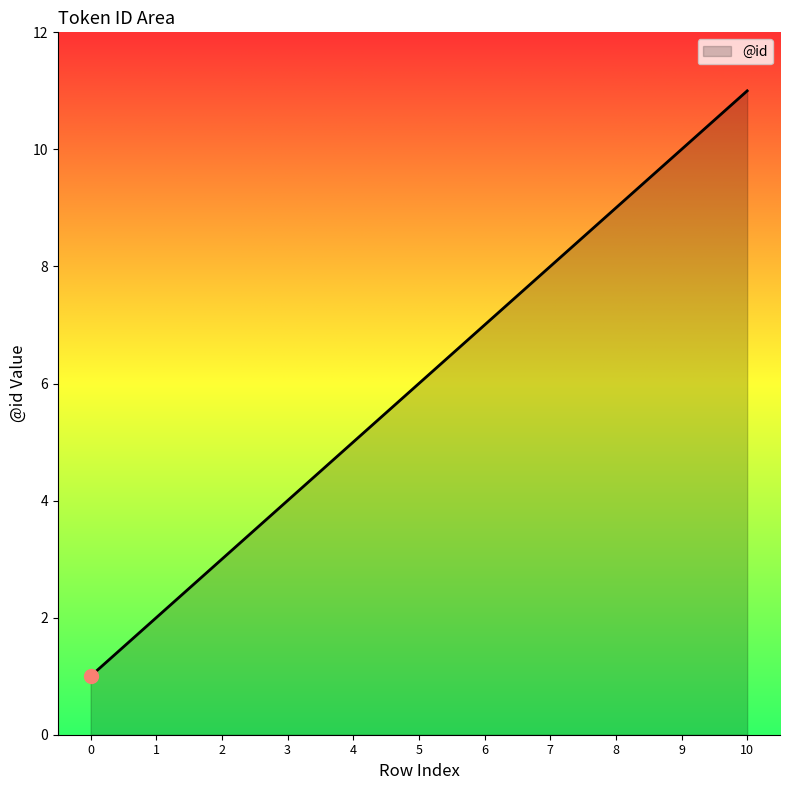

What is the ratio of the value at 8 to the value at 7?

1.1